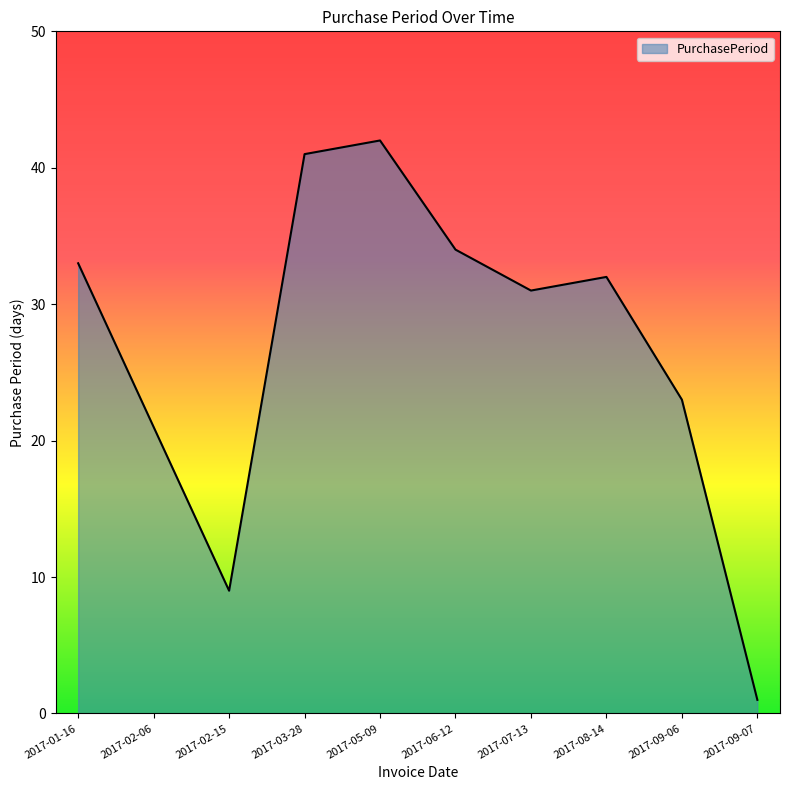

What is the maximum value shown in the chart?

42